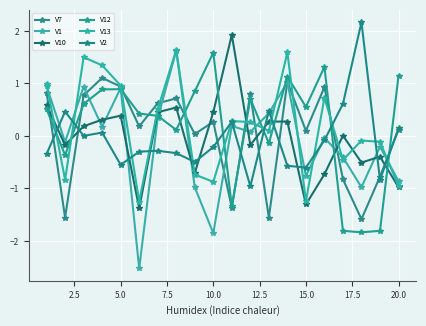

What is the average value of the V1 series?

-0.1